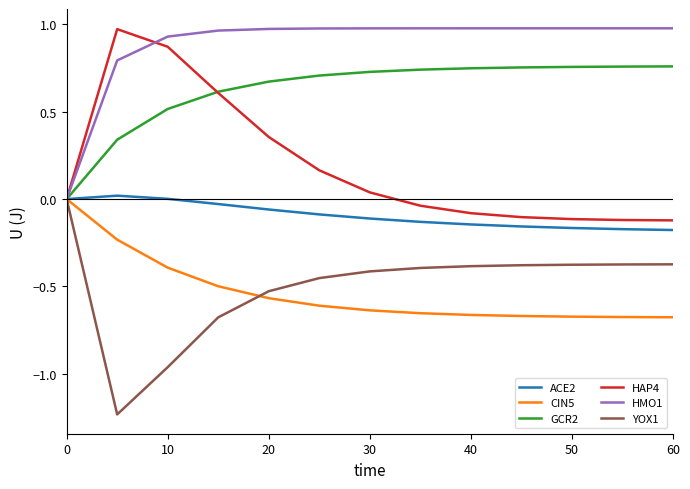

Which series has the largest total across all categories?

HMO1